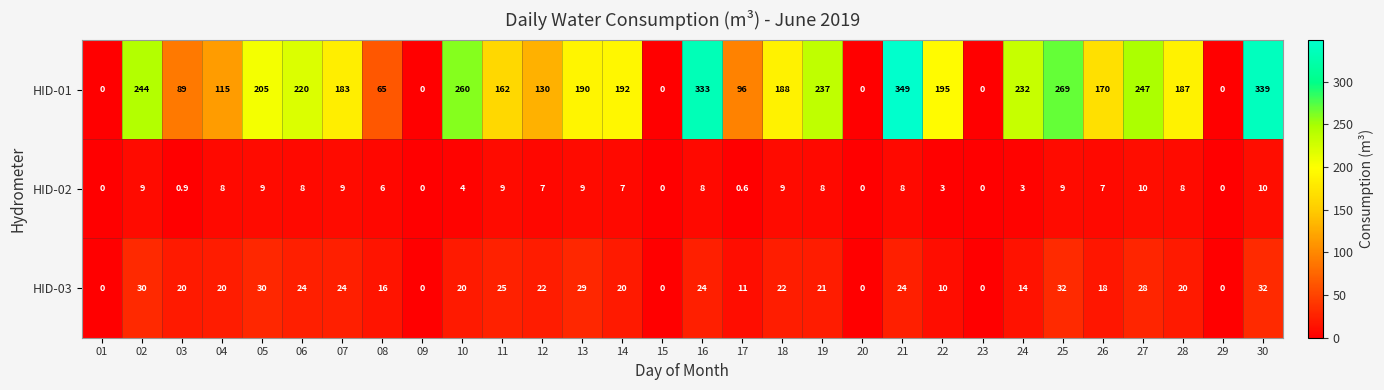

The value of HID-02 at 26 is 7.0. True or false?

True